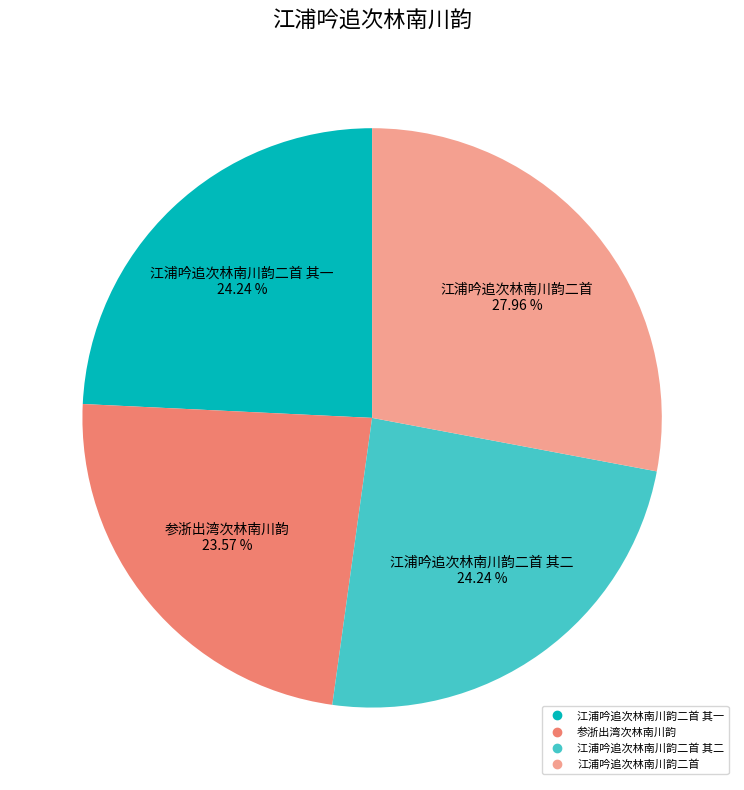

Is there a majority slice in this chart?

No